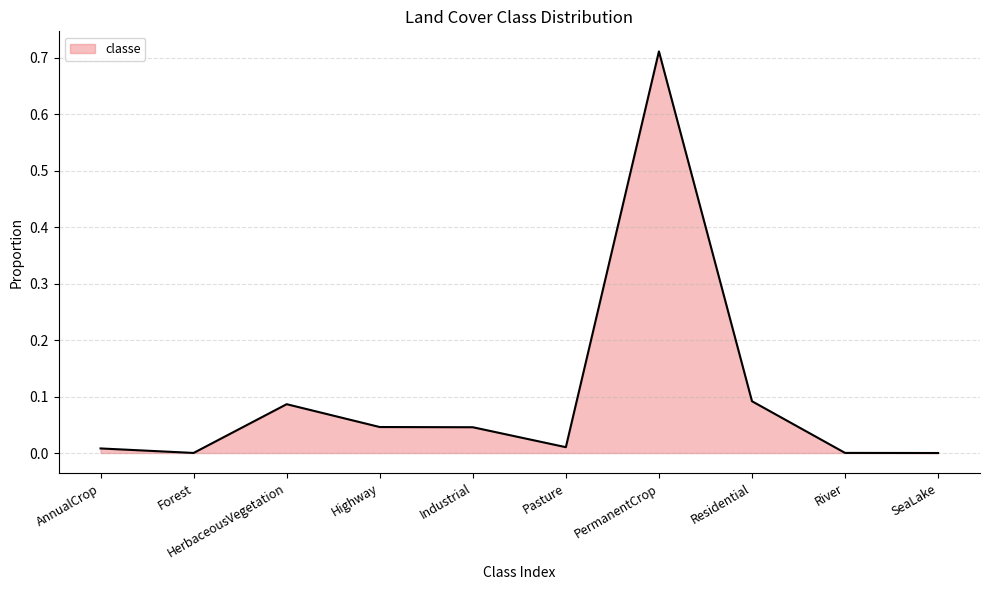

At which category does the chart reach its peak across all series?

PermanentCrop